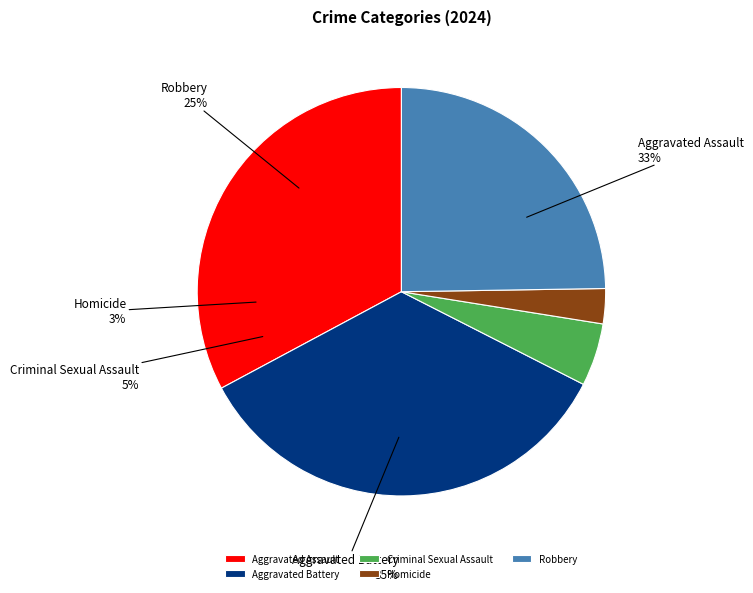

To the nearest percent, what is the average slice percentage?

20%